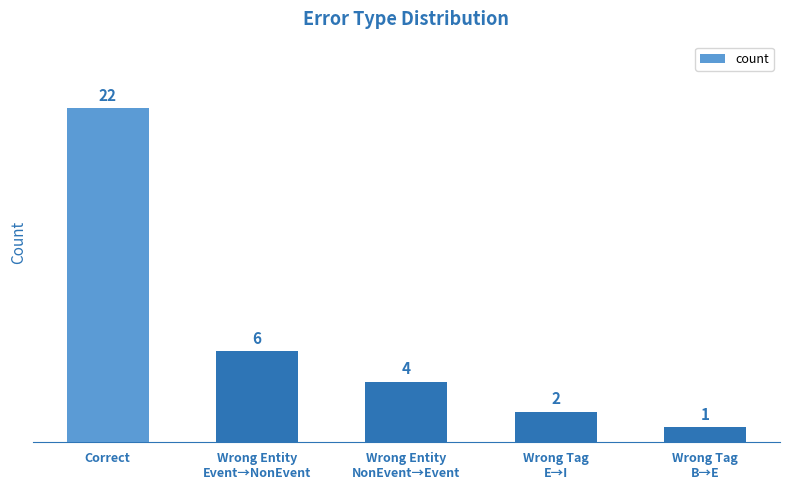

Is it true that the value at Correct is 11?

False